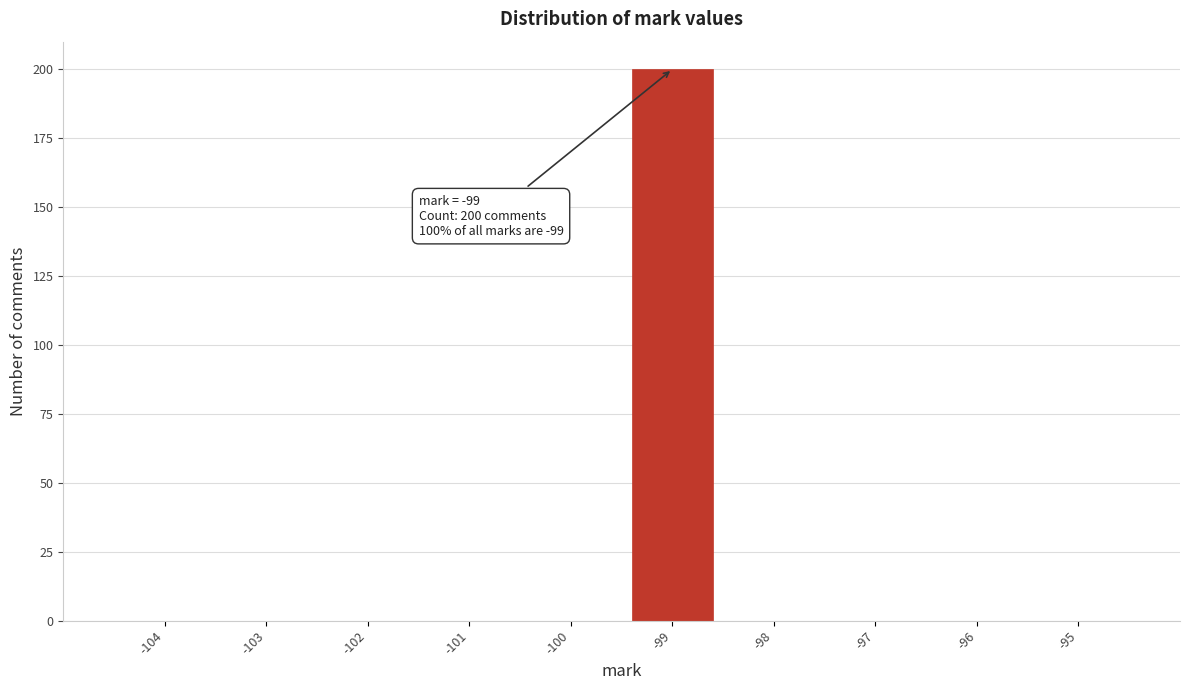

Which range on the x-axis has the tallest bar?

-99.5 to -98.5